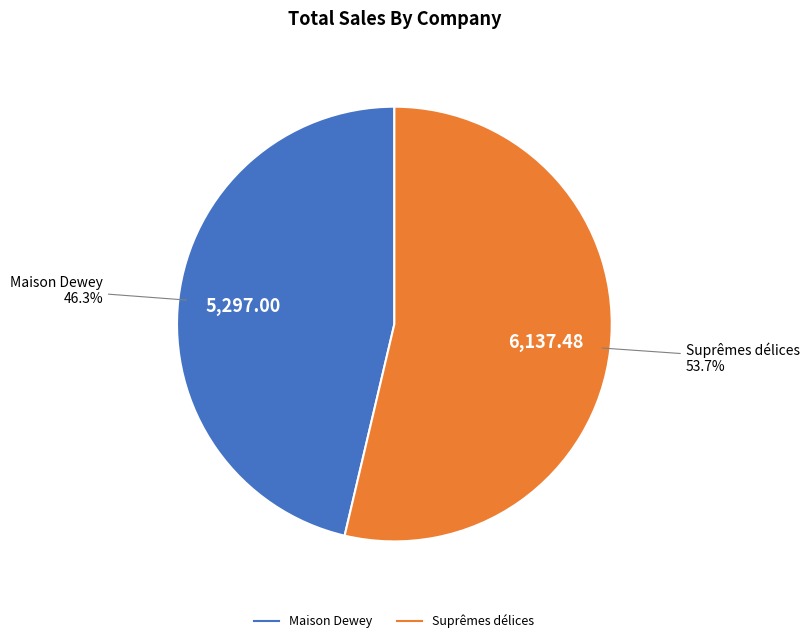

Which has a higher value, Maison Dewey or Suprêmes délices?

Suprêmes délices